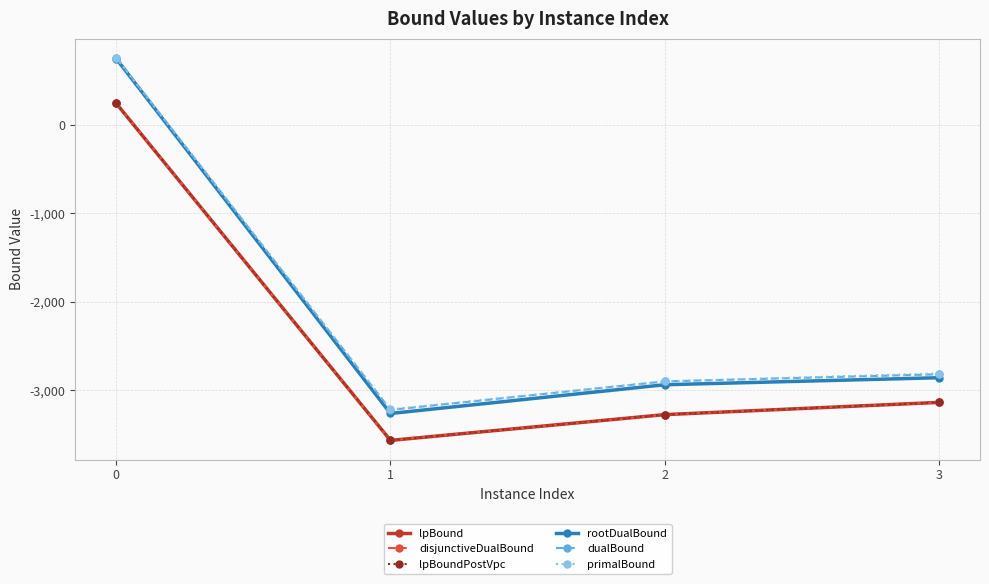

Does the chart have visible grid lines?

Yes